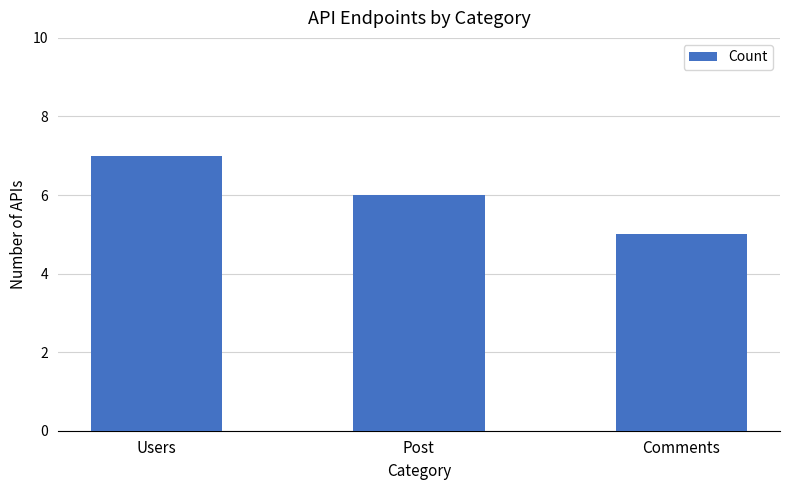

How many values are between 5 and 7?

3